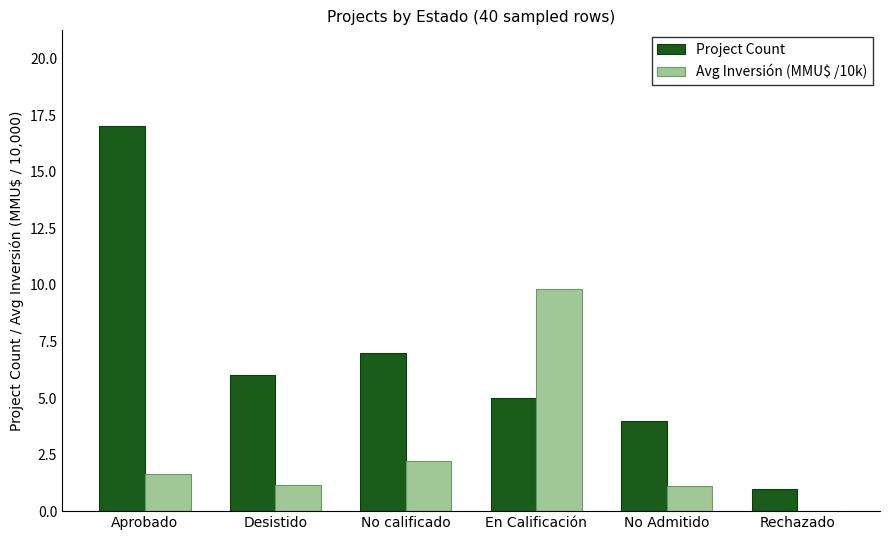

What is the maximum value for Project Count?

17.0